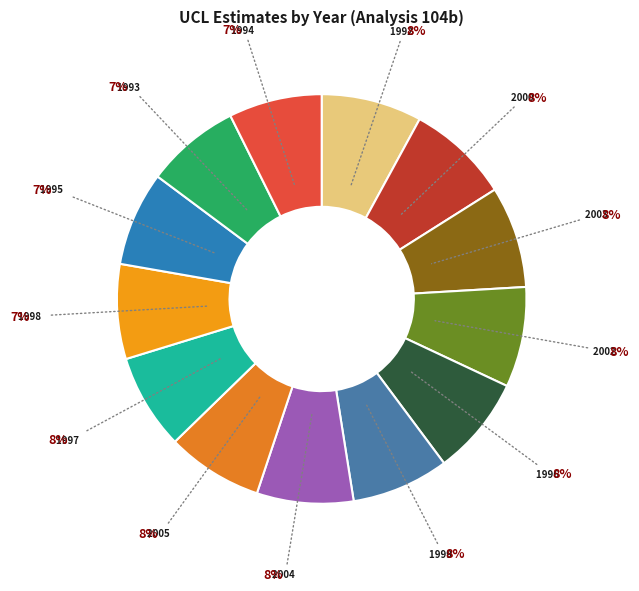

Which slice is the largest?

2000